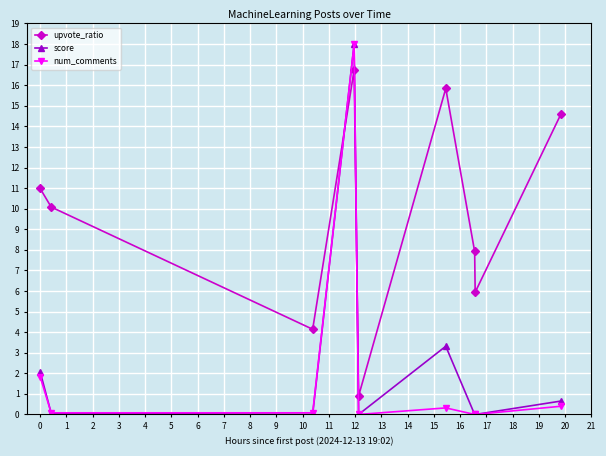

Which series has the largest total across all categories?

upvote_ratio